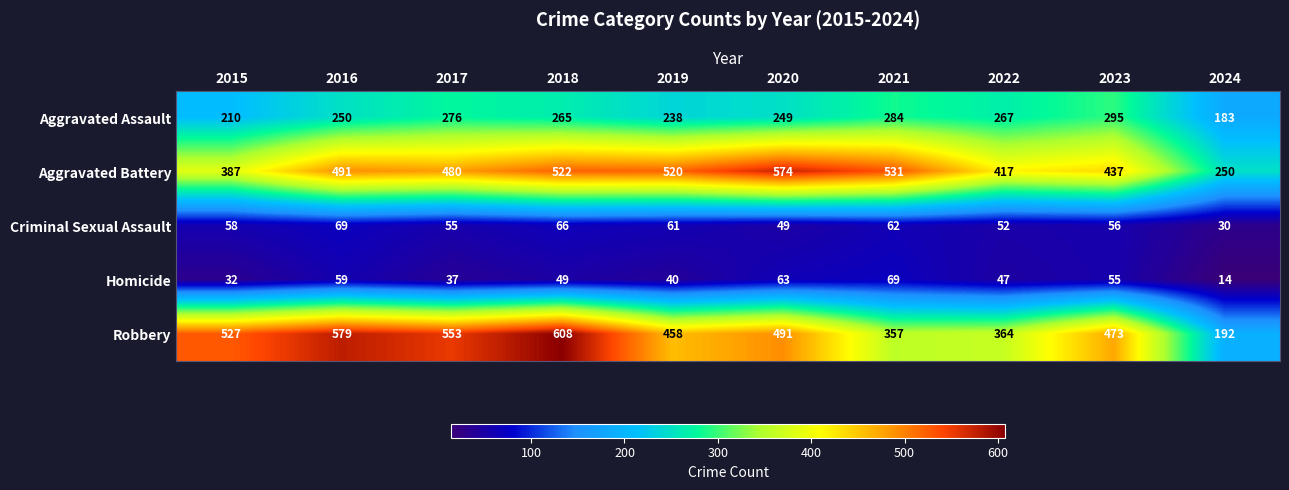

True or false: Criminal Sexual Assault has a value of 55 at 2017.

True